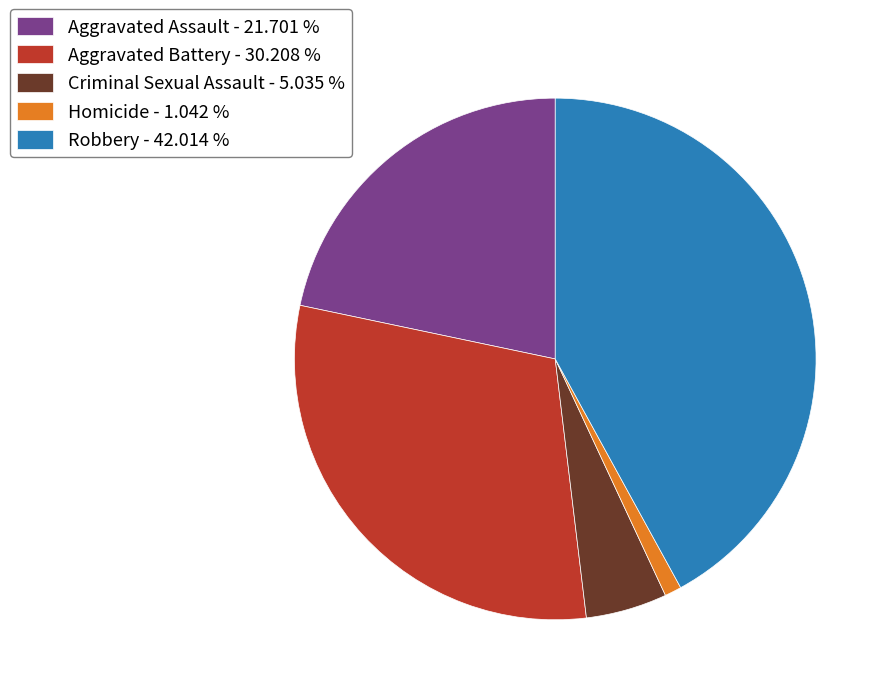

True or false: Aggravated Assault accounts for 10% of the total.

False